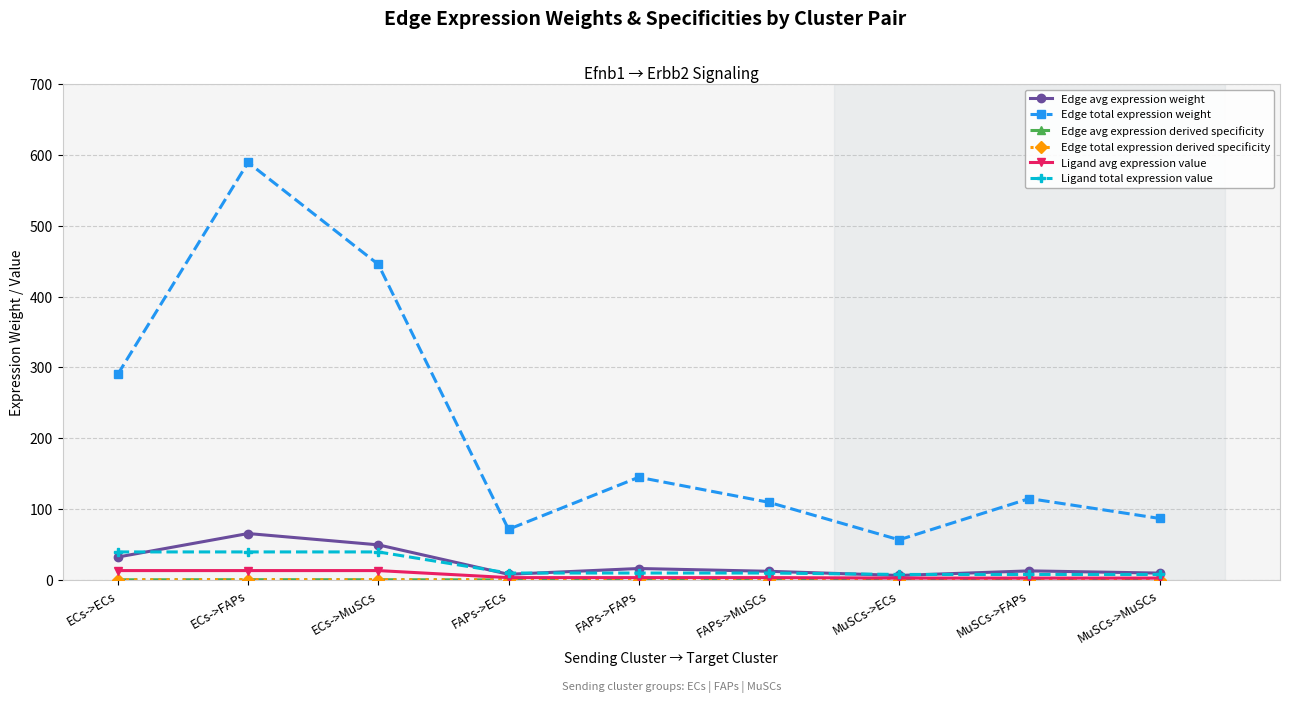

At which category does Edge avg expression derived specificity reach its first local valley?

FAPs->ECs